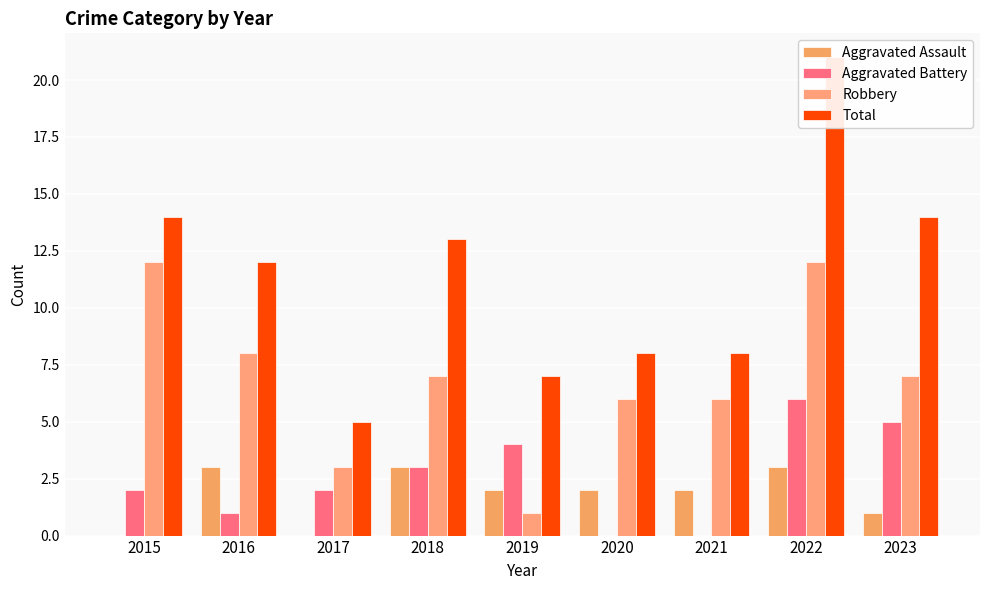

Which series has the widest spread of values?

Total